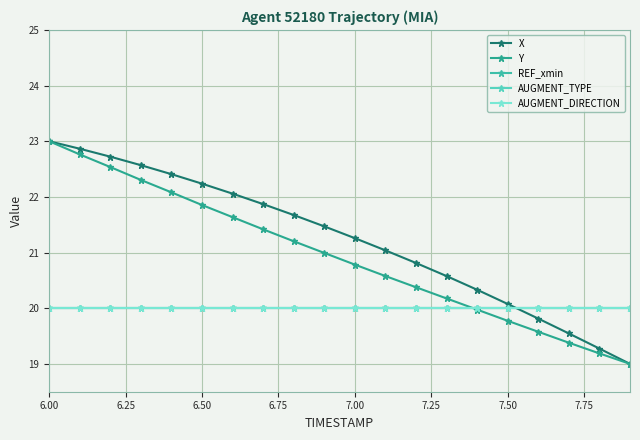

Is this an area chart (filled region under the line)?

No